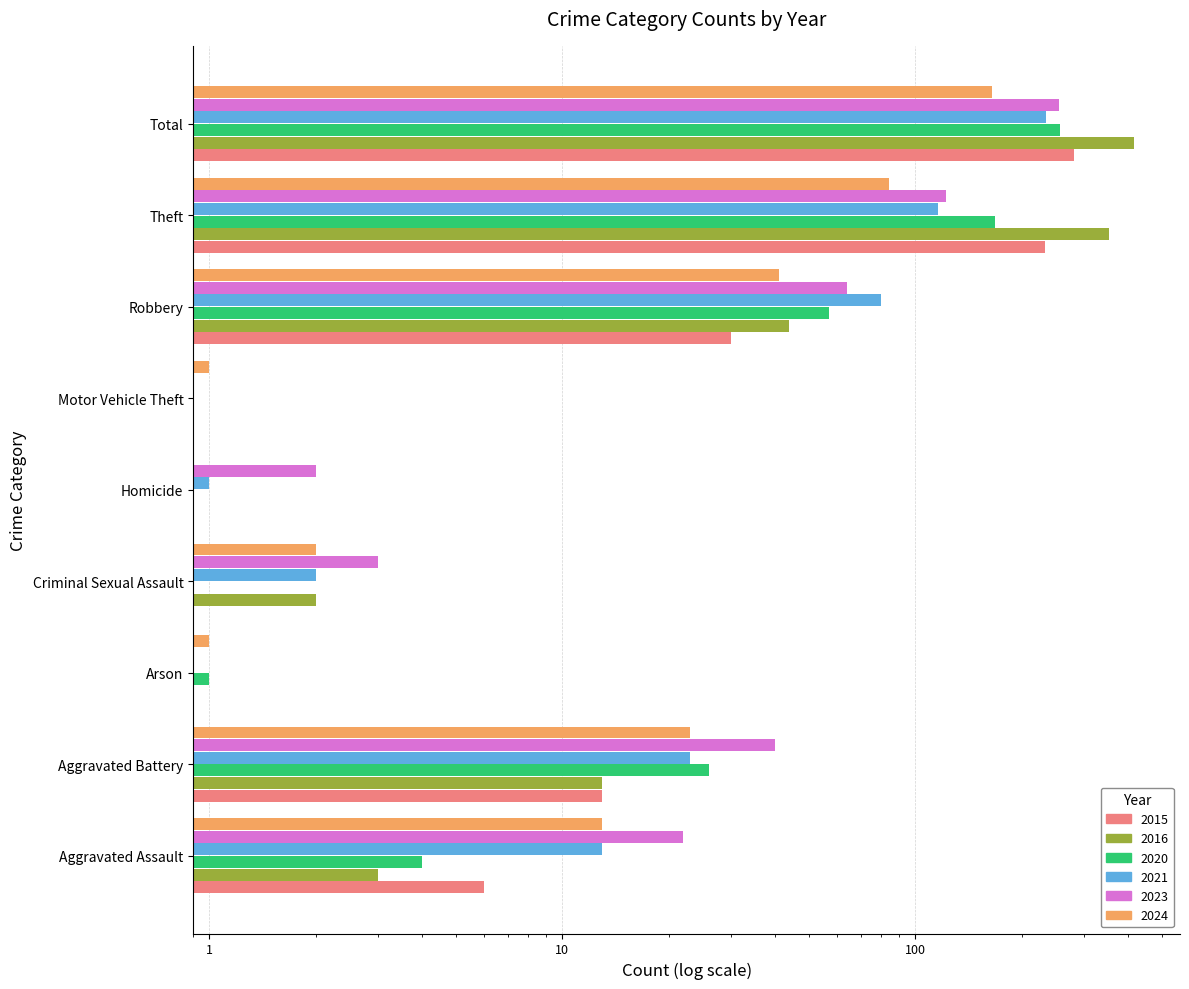

What is the spread (max minus min) of values at Aggravated Assault?

19